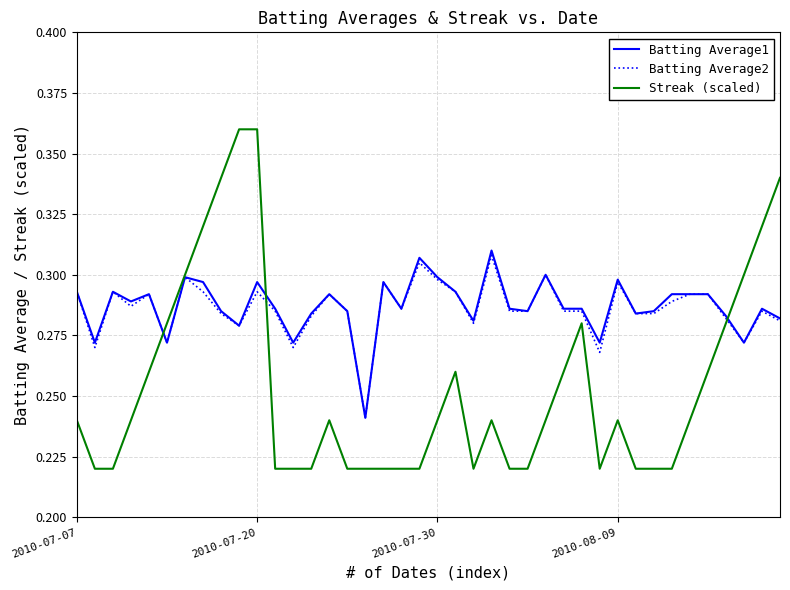

Which series has the largest range (max minus min)?

Streak (scaled)